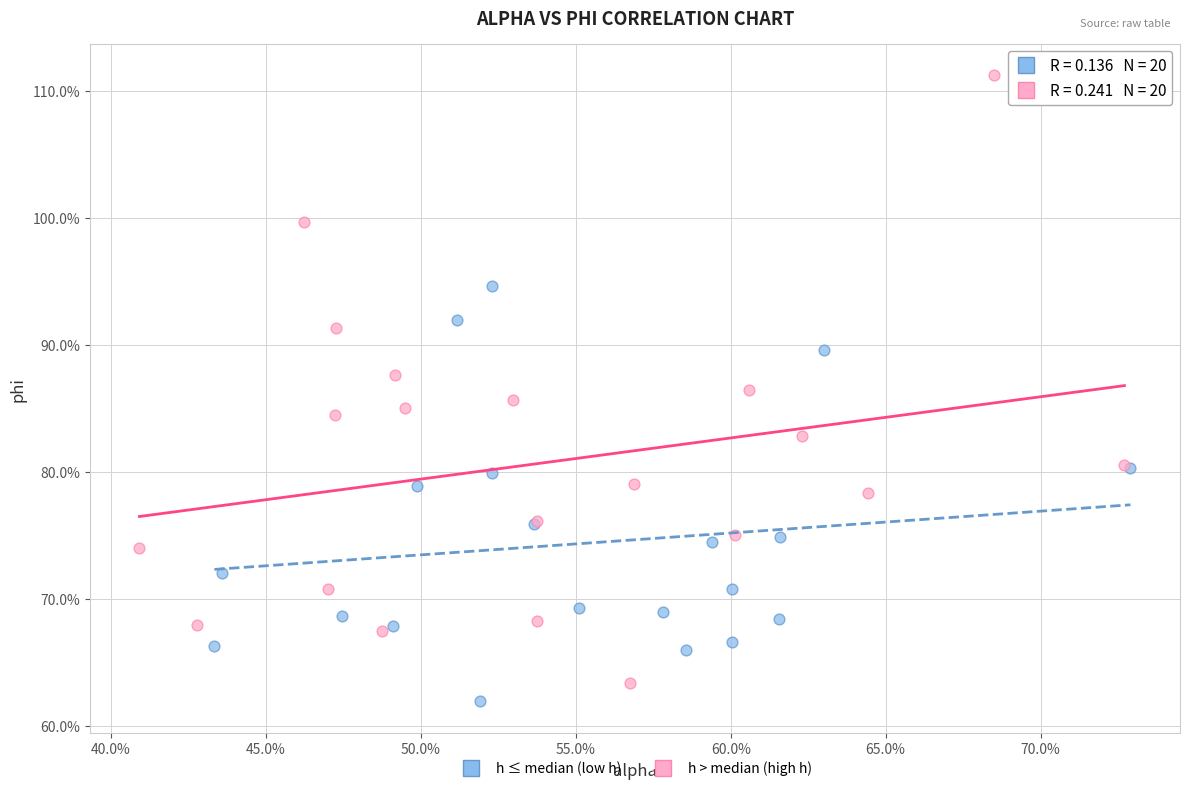

Which series contains the highest Y value?

h > median (high h)